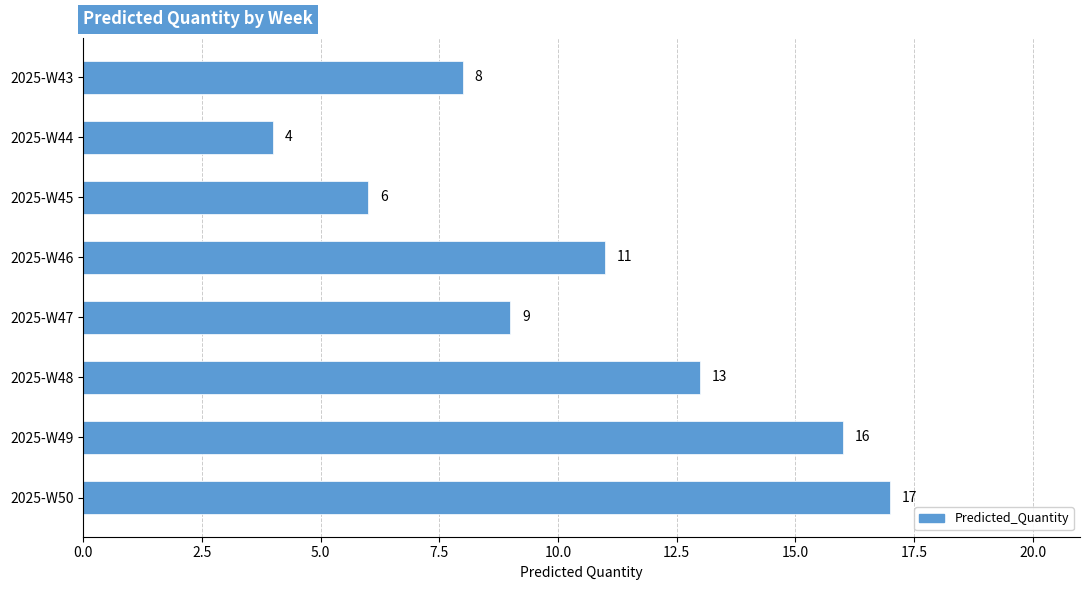

How many data points does each series have?

8